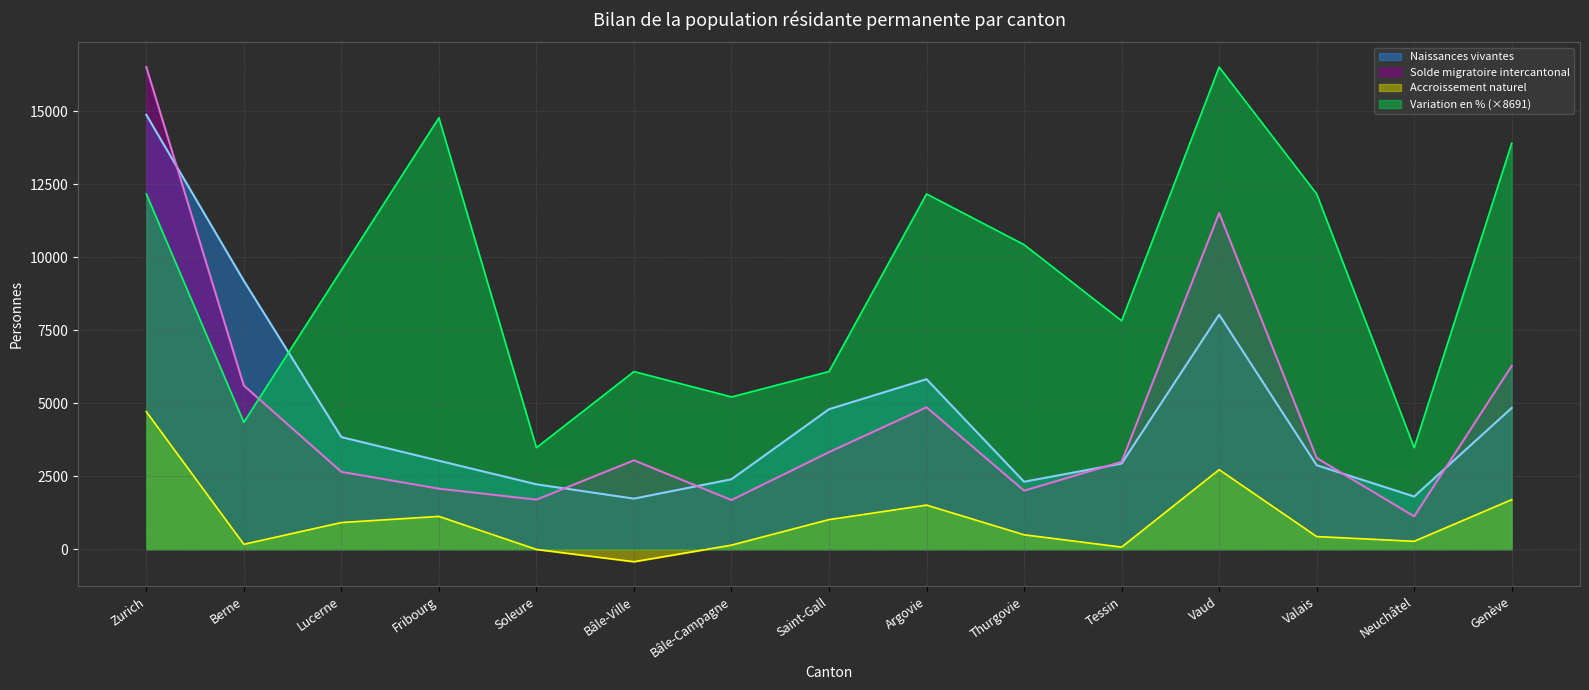

What is the maximum value shown in the chart?

16513.0